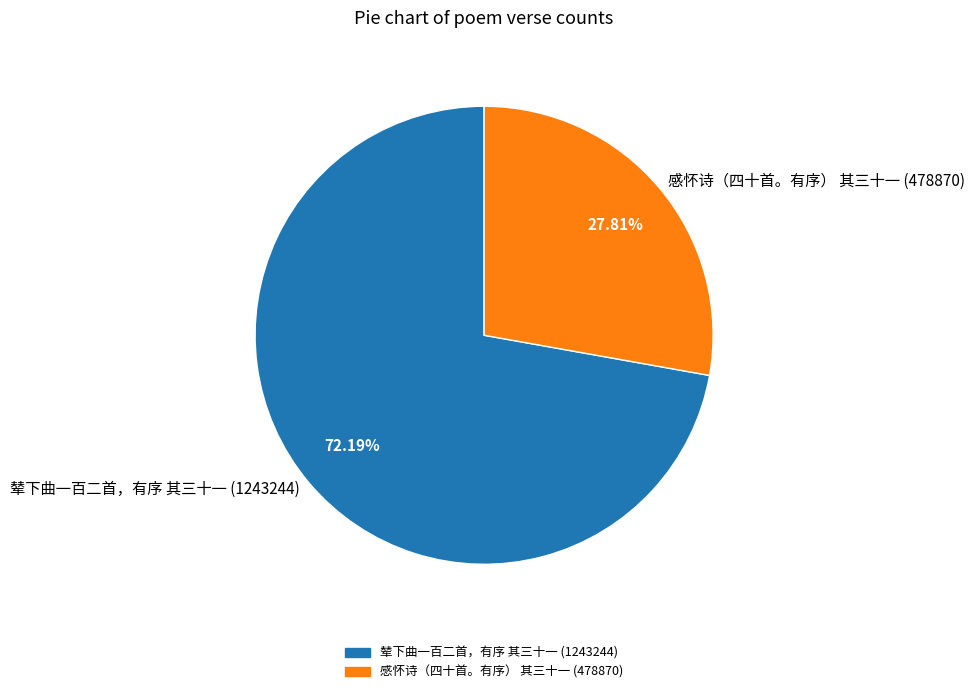

How much of the chart is everything except 辇下曲一百二首，有序 其三十一?

27.8%